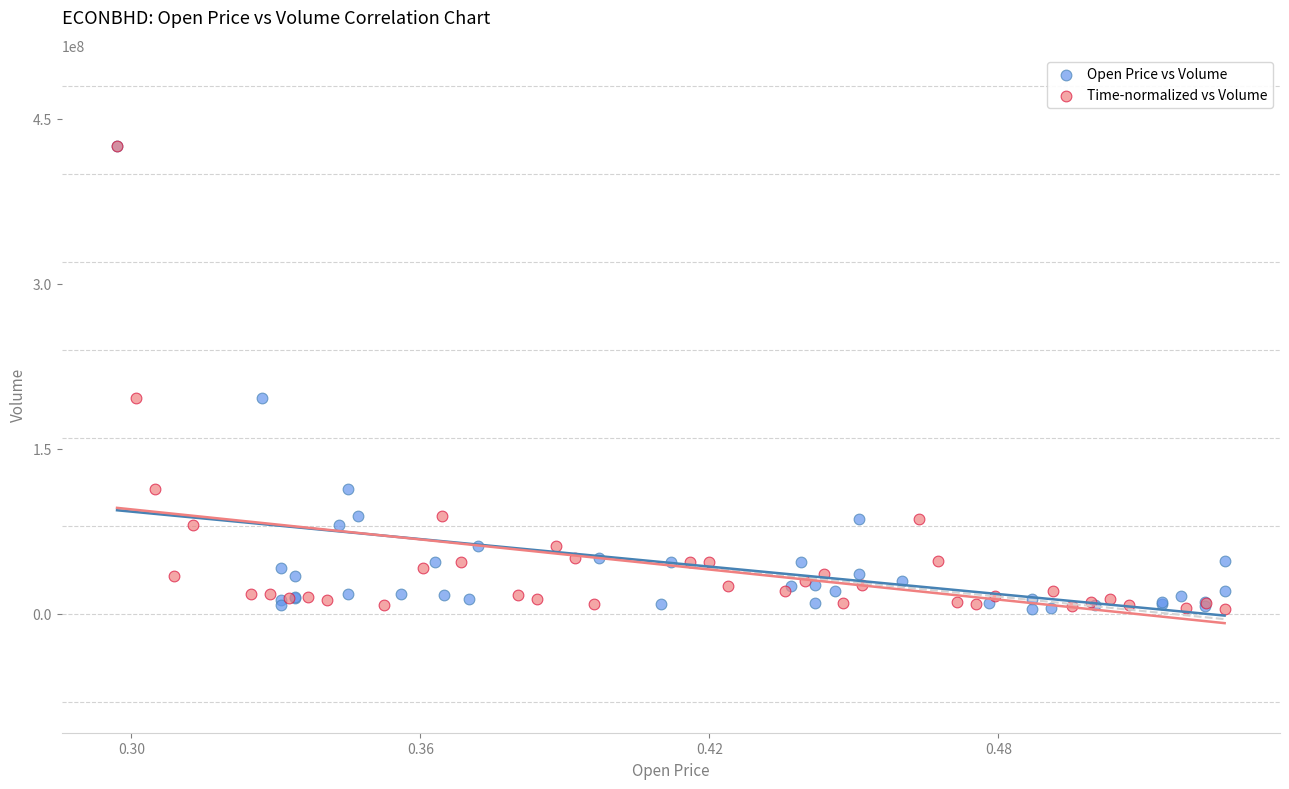

What are all the series names shown in the legend?

Open Price vs Volume, Time-normalized vs Volume